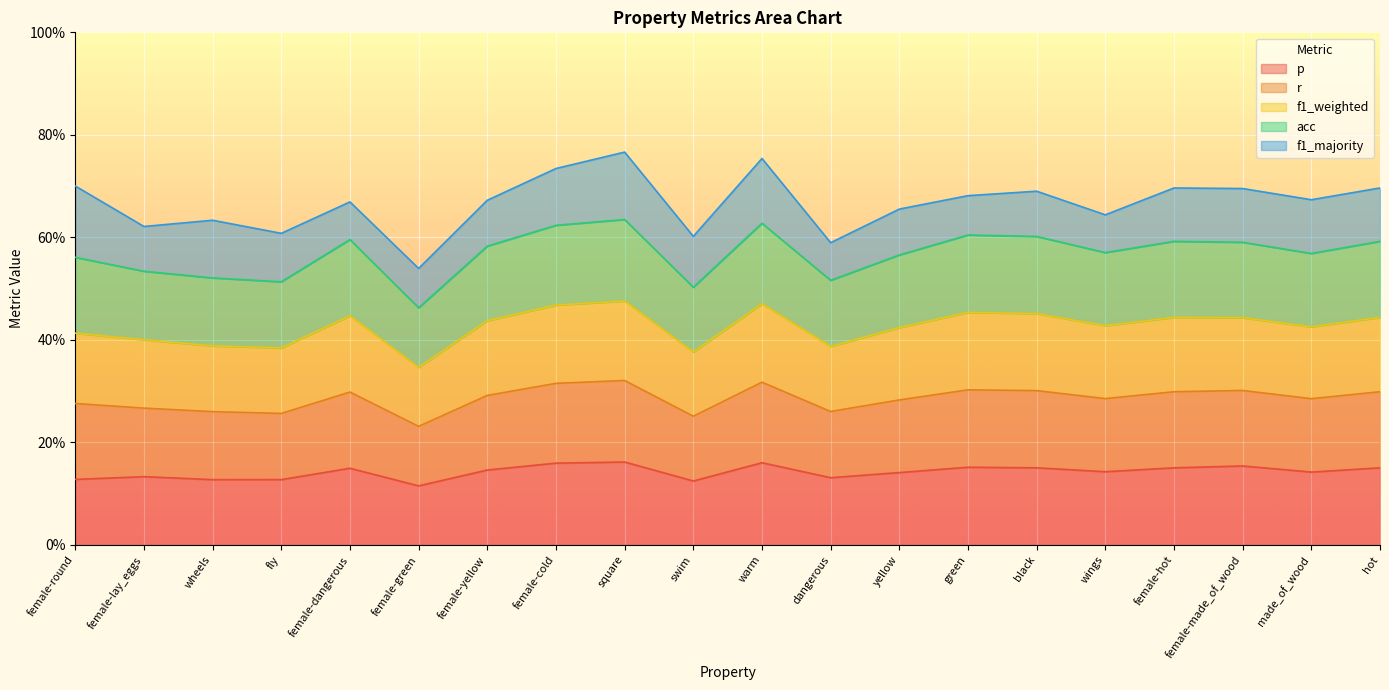

List the labels in order of f1_weighted value, smallest first.

female-green, swim, fly, dangerous, wheels, female-lay_eggs, female-round, yellow, made_of_wood, wings, female-yellow, female-made_of_wood, female-hot, hot, female-dangerous, black, green, female-cold, warm, square